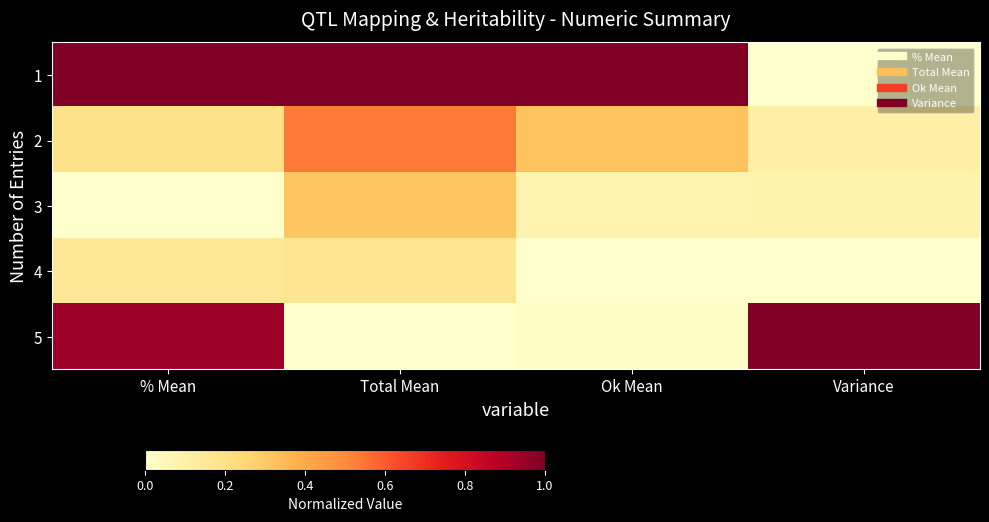

At how many categories does at least one series exceed 0?

4